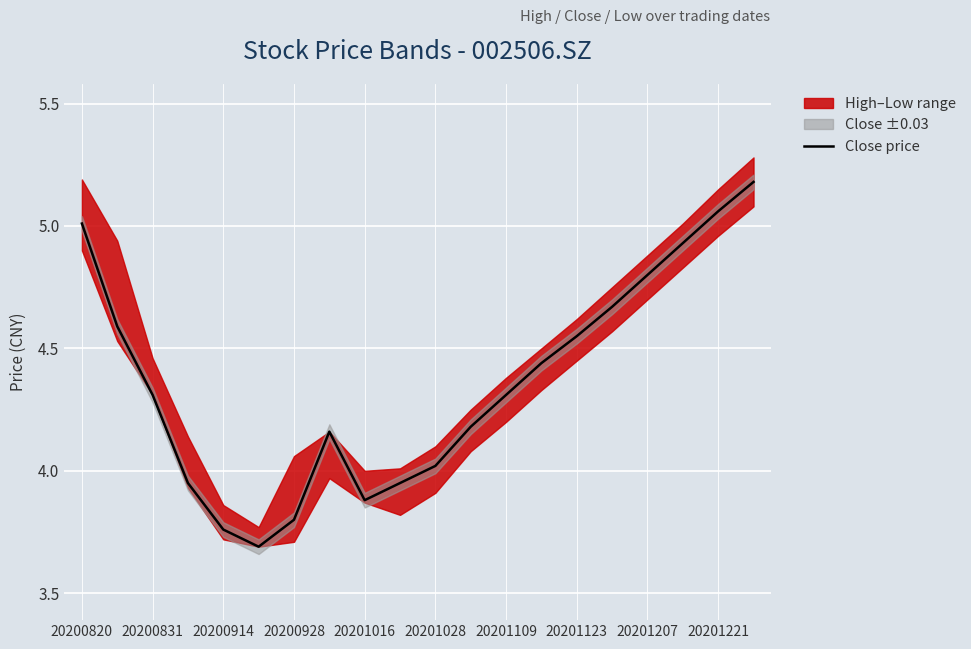

The chart shows a value of 1.8 at 20201028. True or false?

False